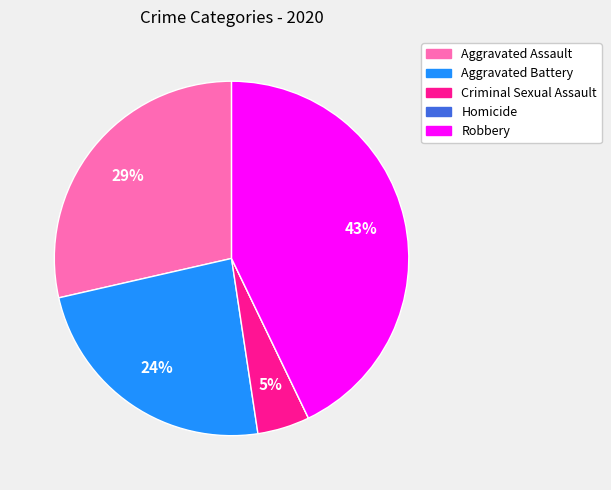

What is the largest slice in the pie chart?

Robbery